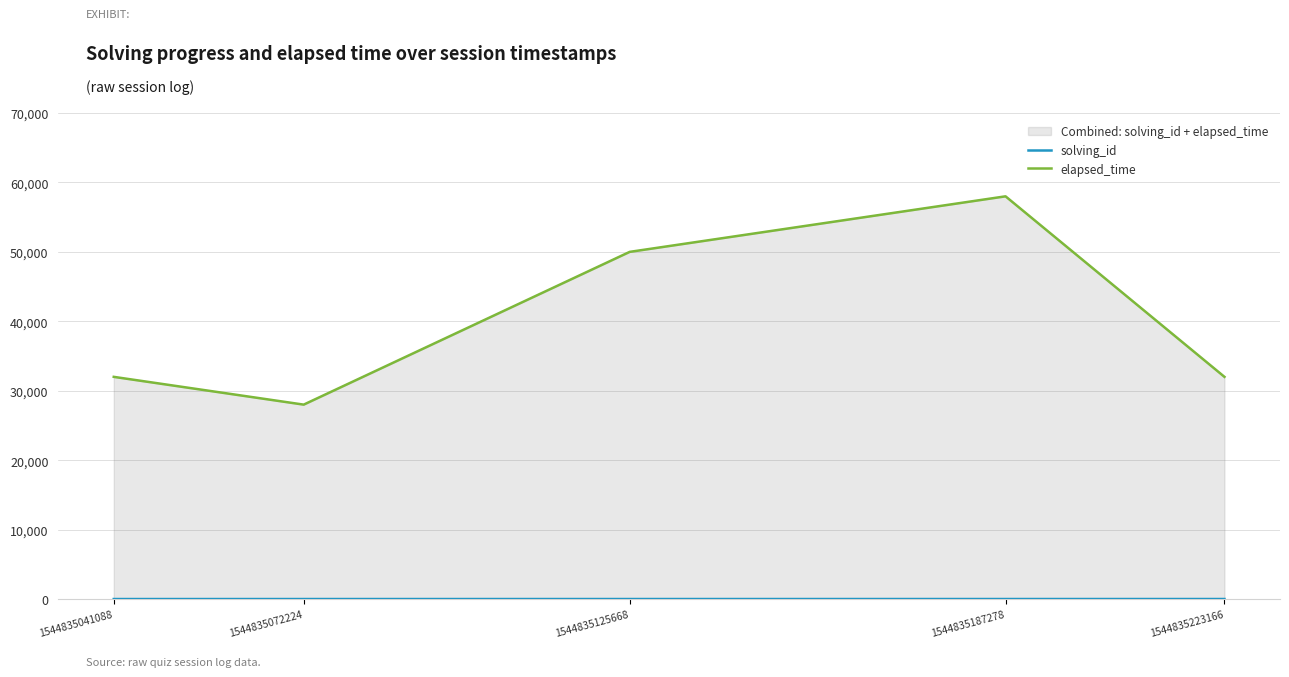

The value of elapsed_time at 1544835072224 is 28000. True or false?

True